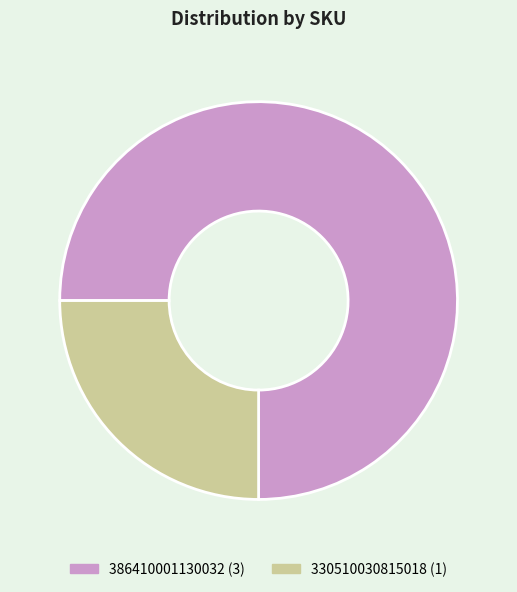

Does 386410001130032 account for over 50% of the chart?

Yes